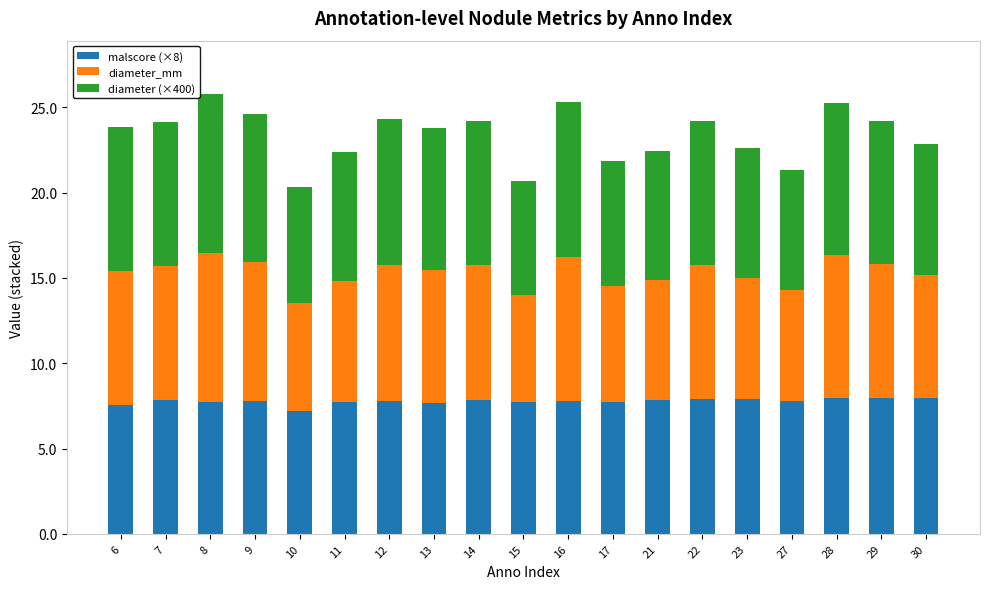

What is the sum of the malscore (×8) values at 11 and 30?

15.7